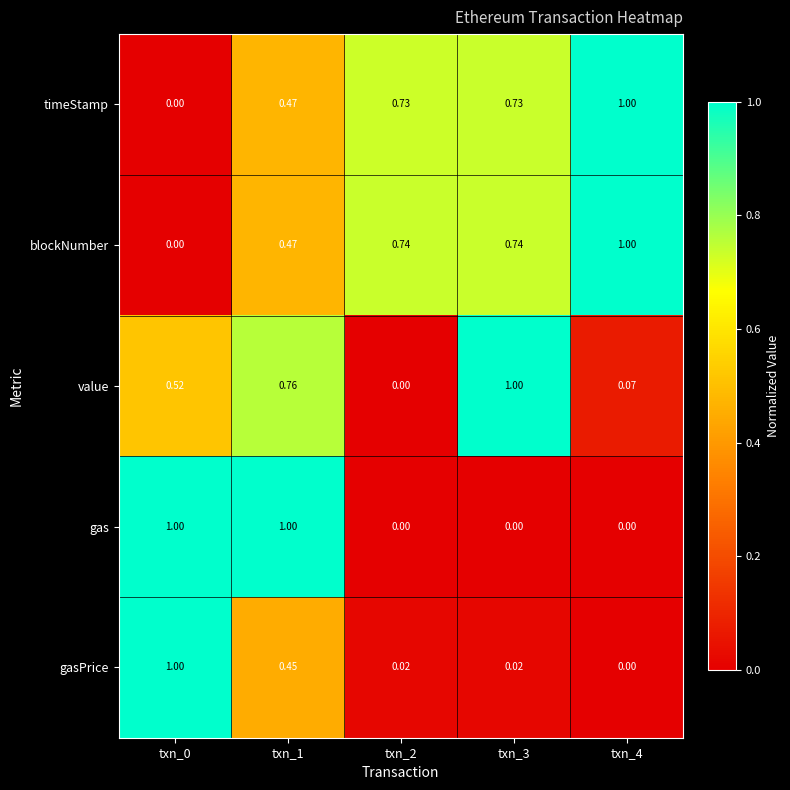

Is the value of gasPrice at txn_0 greater than the value of gas at txn_4?

Yes